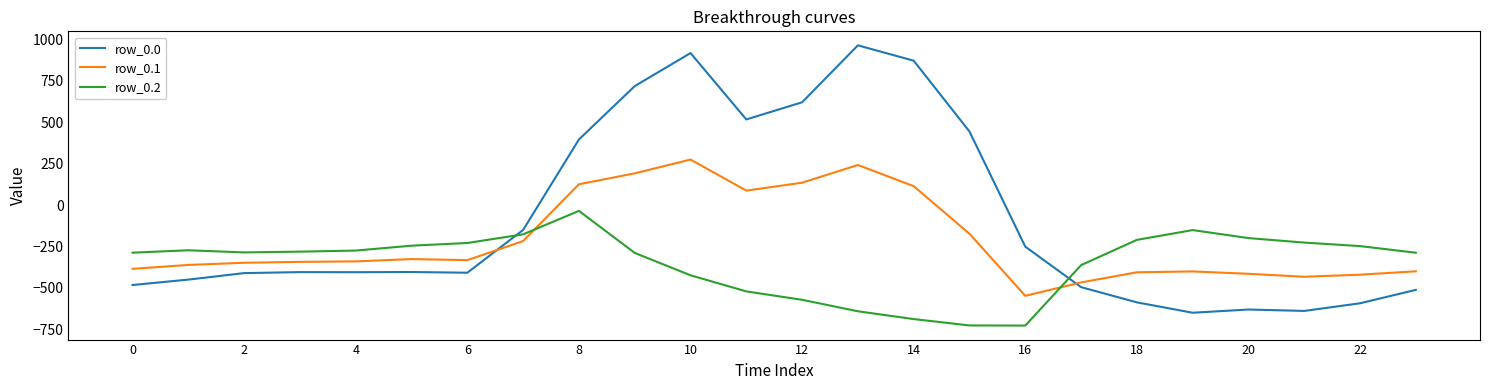

Which series has the largest total across all categories?

row_0.0